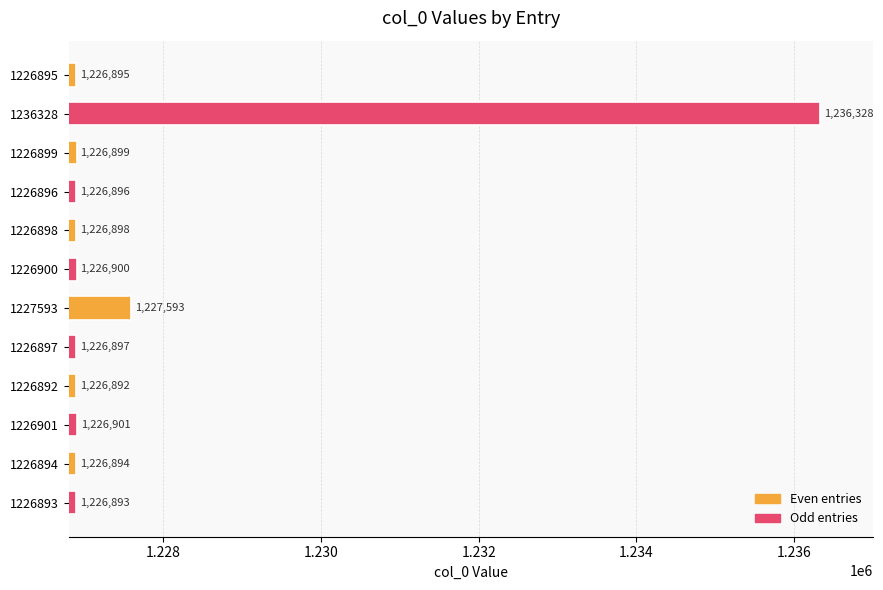

True or false: the data shows 2060299 at 1236328.

False